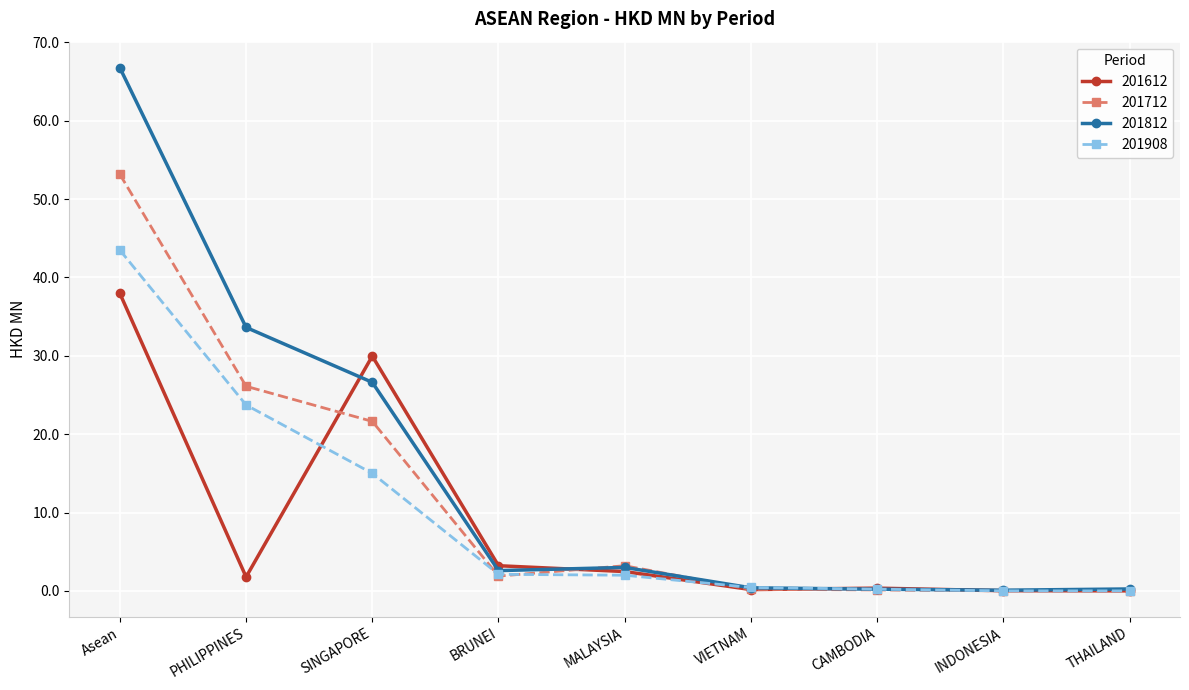

What position from the right is SINGAPORE?

7